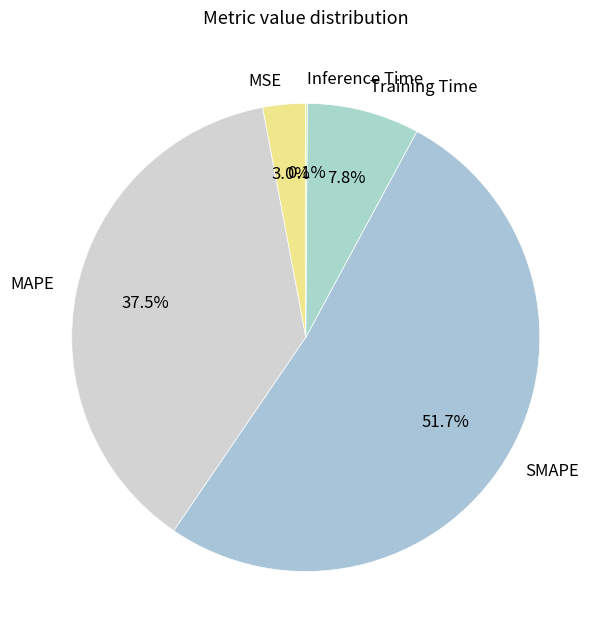

What is the largest slice in the pie chart?

SMAPE